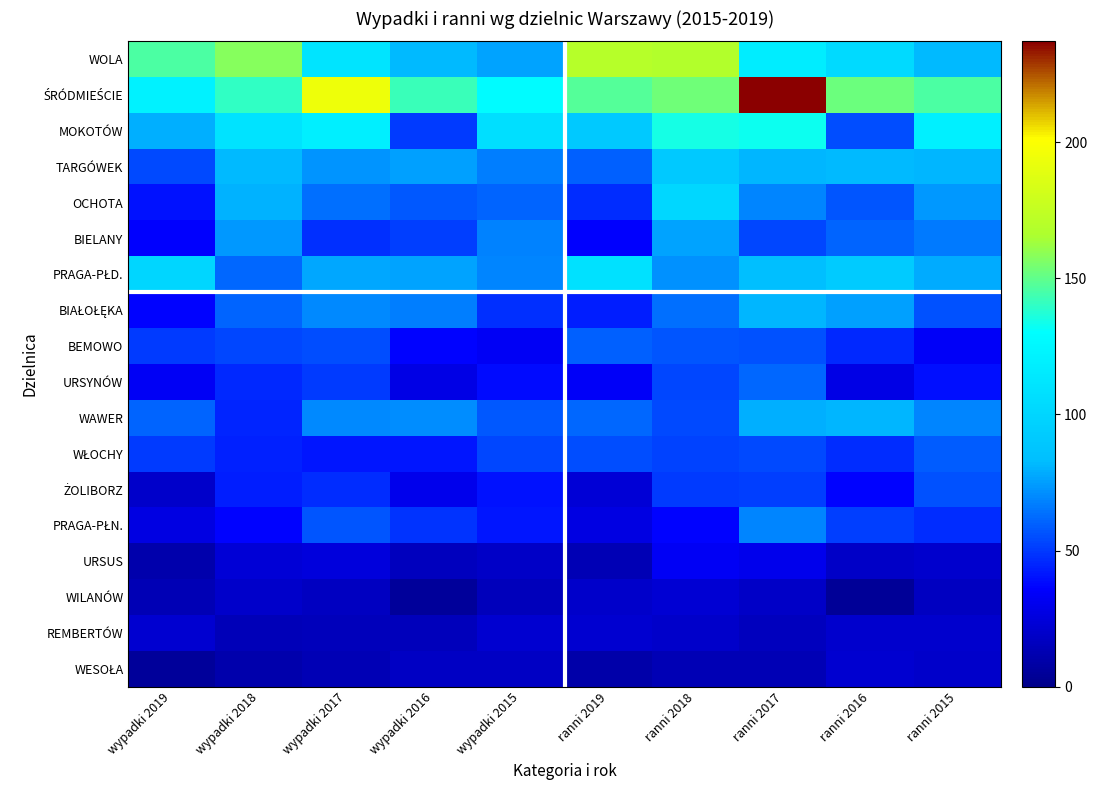

Which has a higher value, wypadki 2019 or wypadki 2016?

wypadki 2019